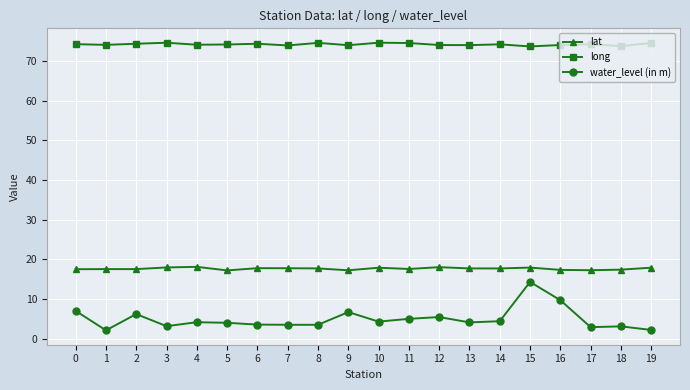

Where is the first local maximum for water_level (in m)?

2